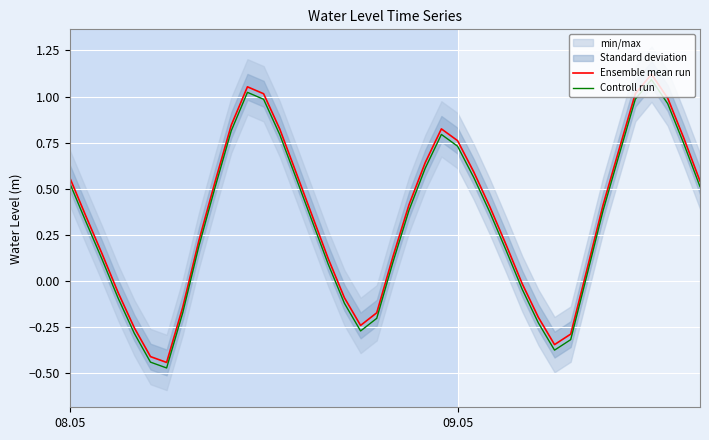

True or false: Ensemble mean run has more than 2 interior local peaks.

True